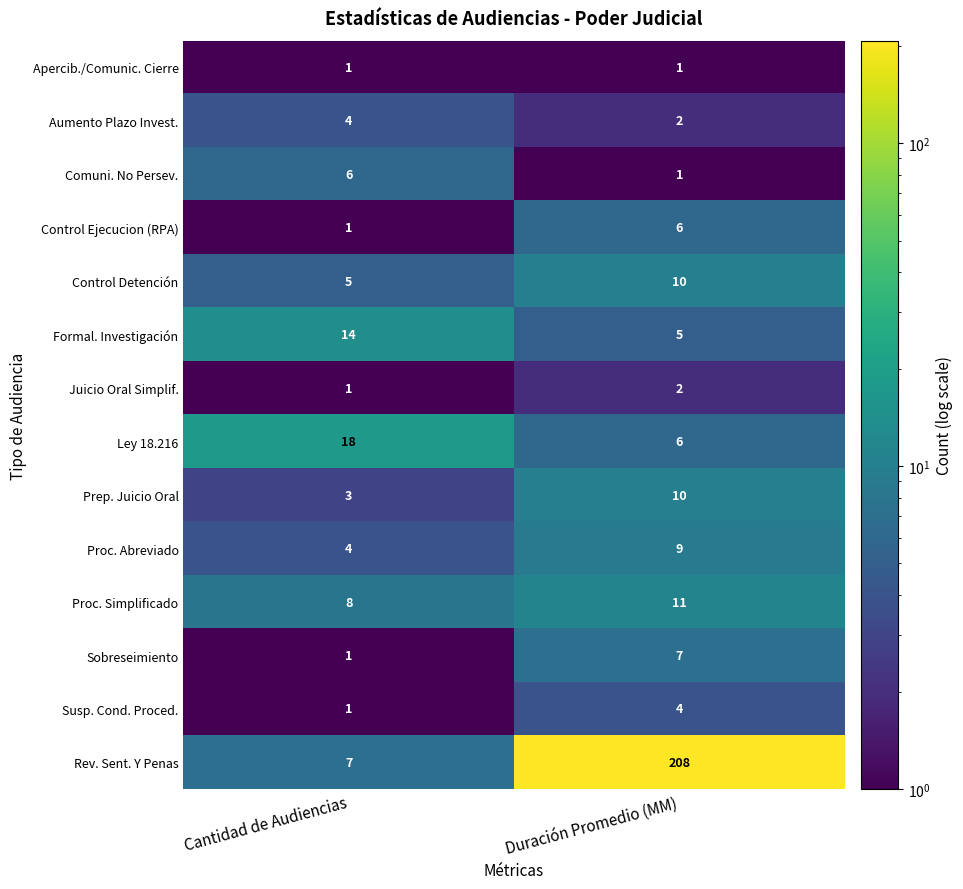

List the labels in order of Proc. Simplificado value, largest first.

Duración Promedio (MM), Cantidad de Audiencias